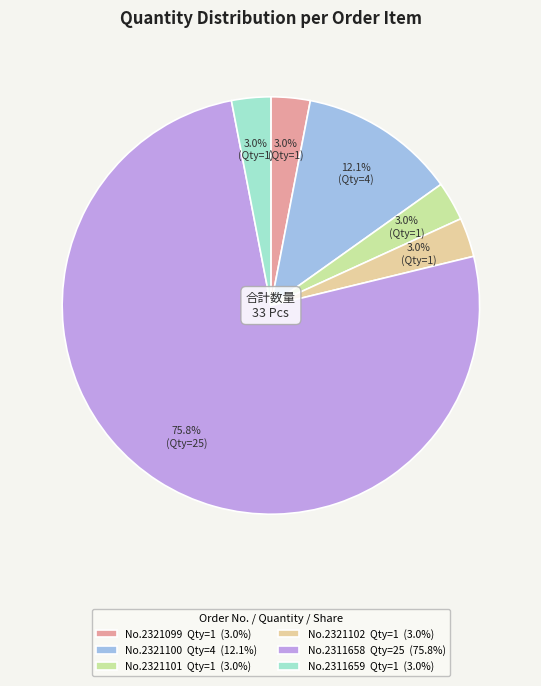

Is there a majority slice in this chart?

Yes